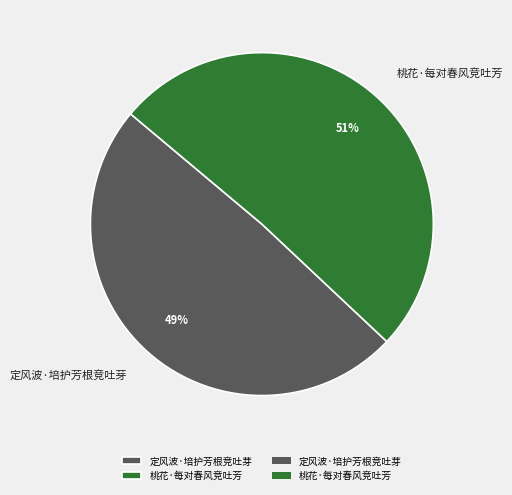

To the nearest percent, what portion does 定风波·培护芳根竞吐芽 represent?

49%